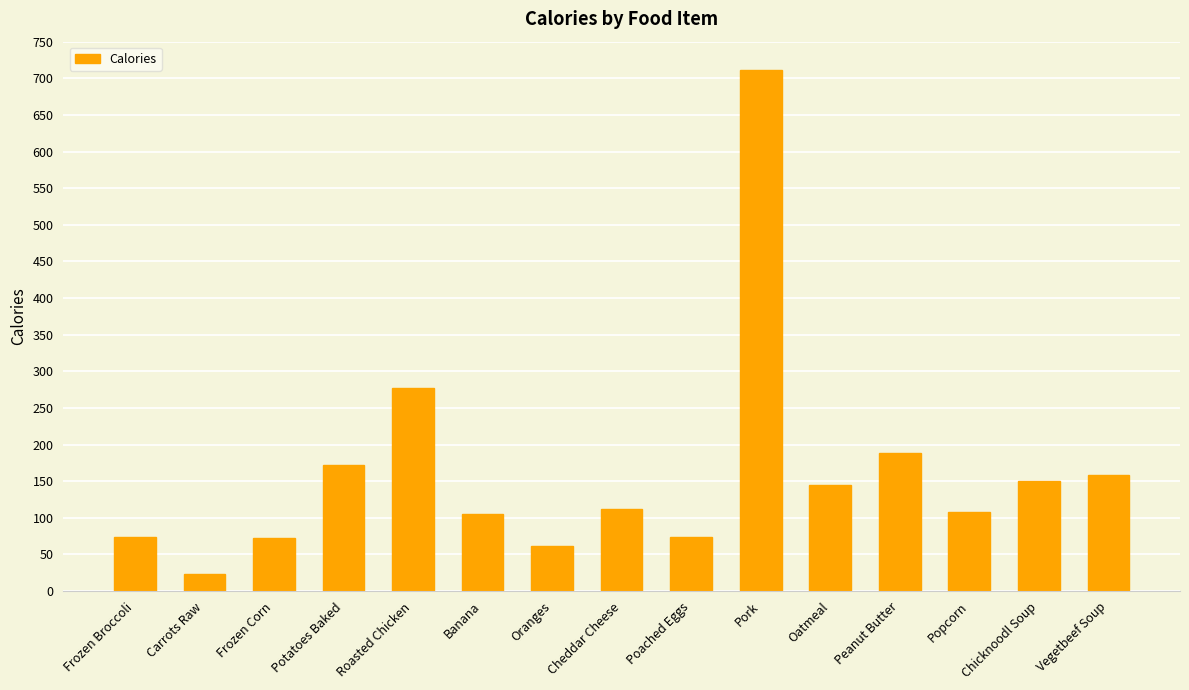

What is the value of the 9th bar from the left?

74.5